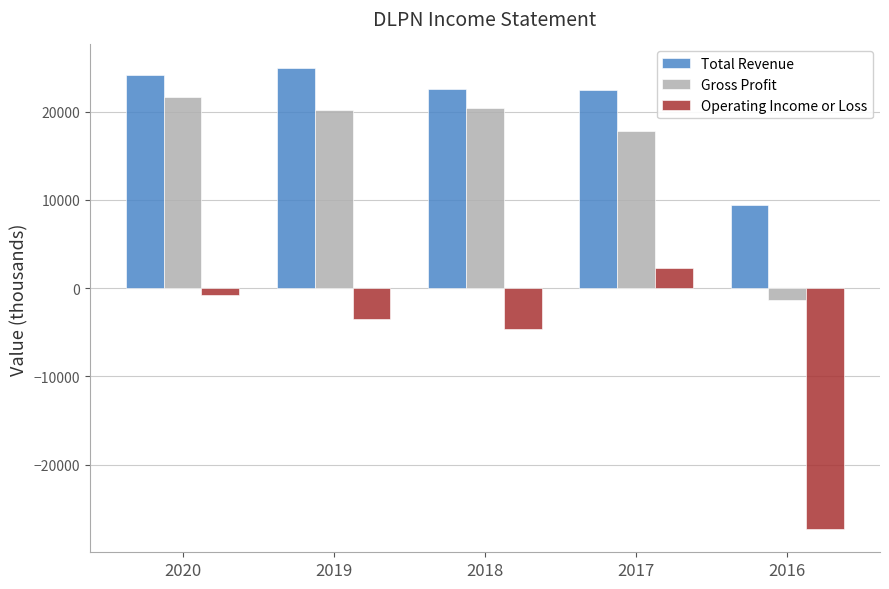

What is the sum of the Total Revenue values at 2017 and 2018?

45000